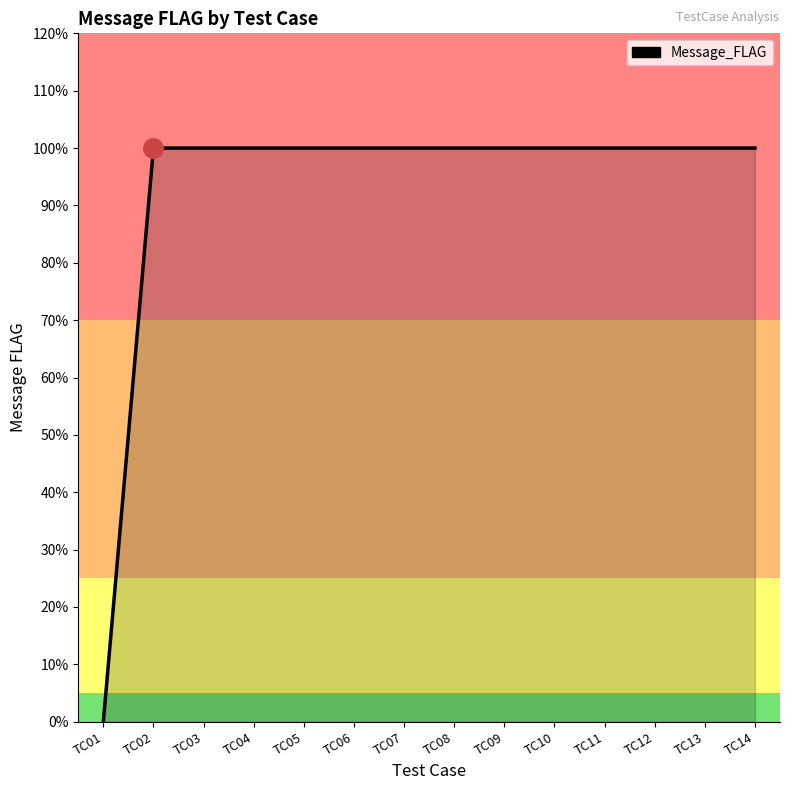

Which has a higher value, TC14 or TC01?

TC14